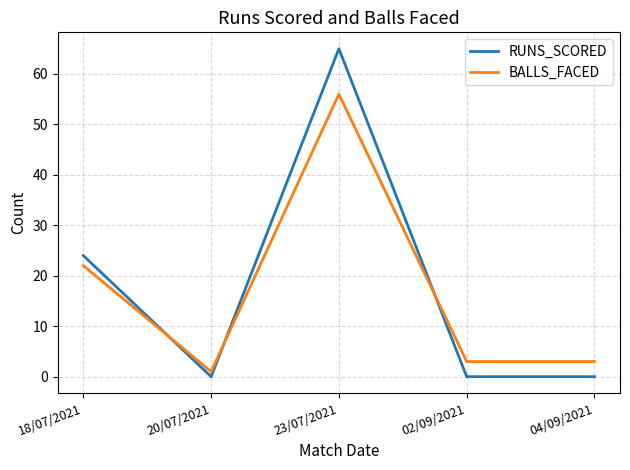

What value does the RUNS_SCORED series have at 23/07/2021?

65